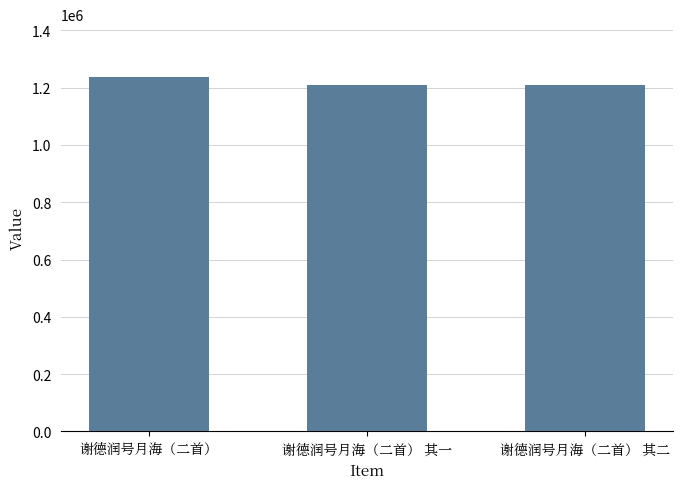

Read the value at 谢德润号月海（二首） 其二, to the nearest 50.

1209000